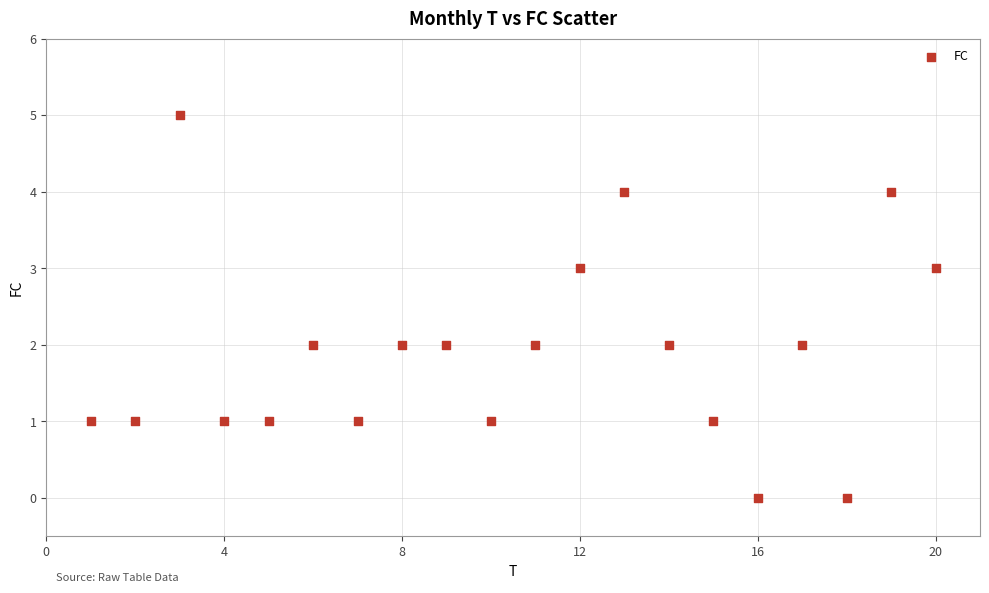

What is the range of X values (max minus min)?

19